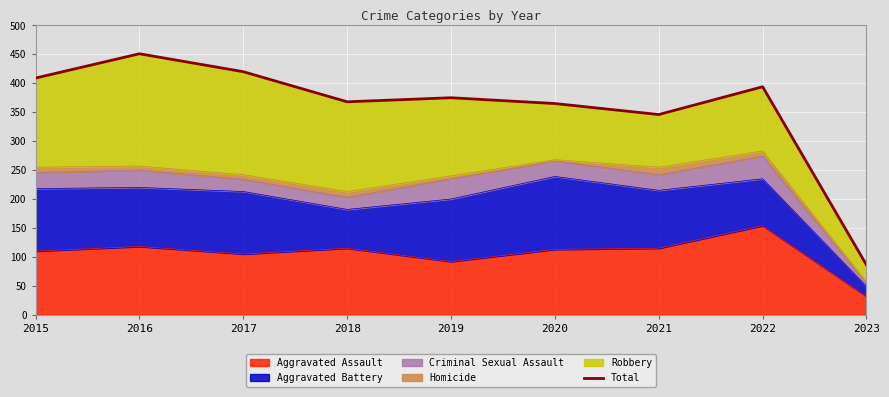

The value at 2016 is 666. True or false?

False